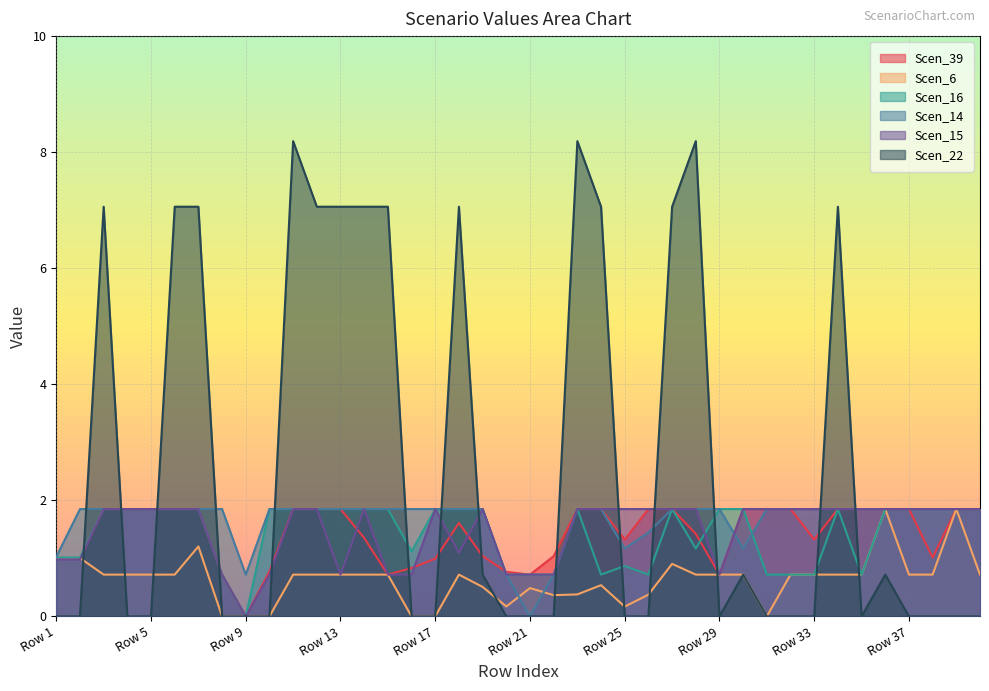

True or false: Scen_15 has a value of 0.7 at Row 29.

True